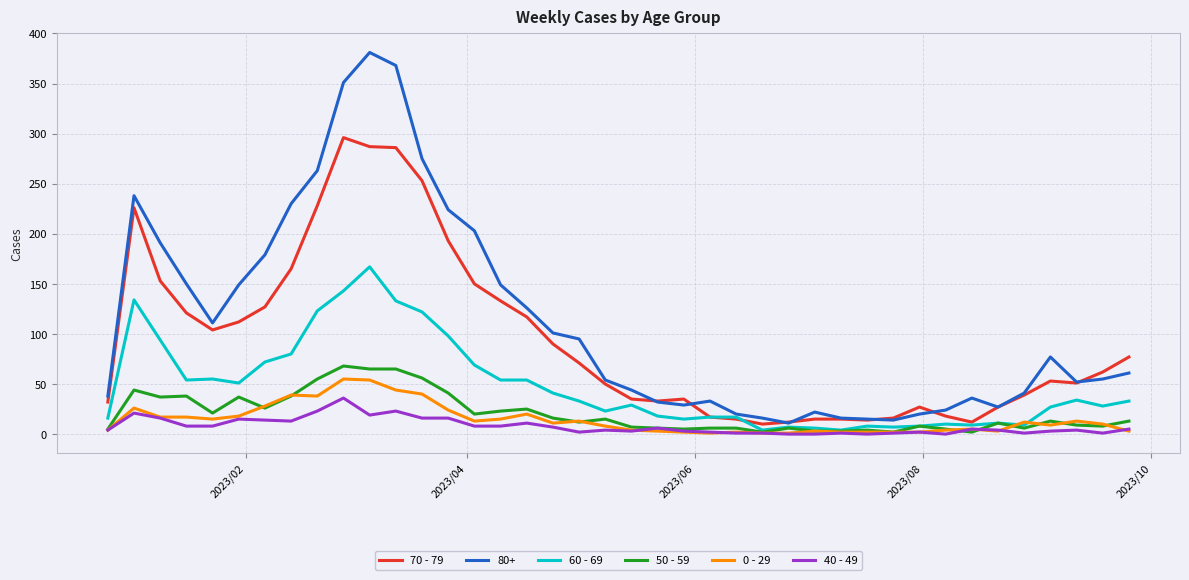

True or false: 80+ and 40 - 49 cross at least once.

False